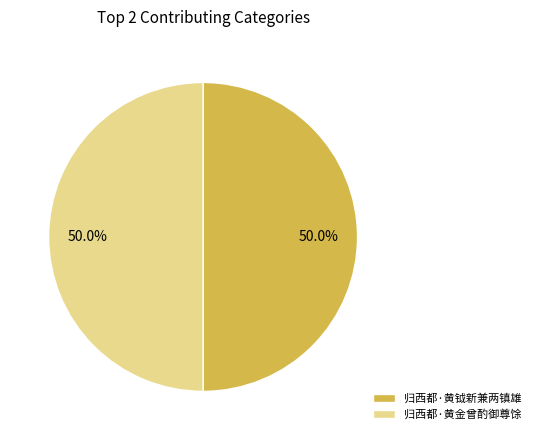

True or false: 归西都·黄钺新兼两镇雄 accounts for 50% of the total.

True